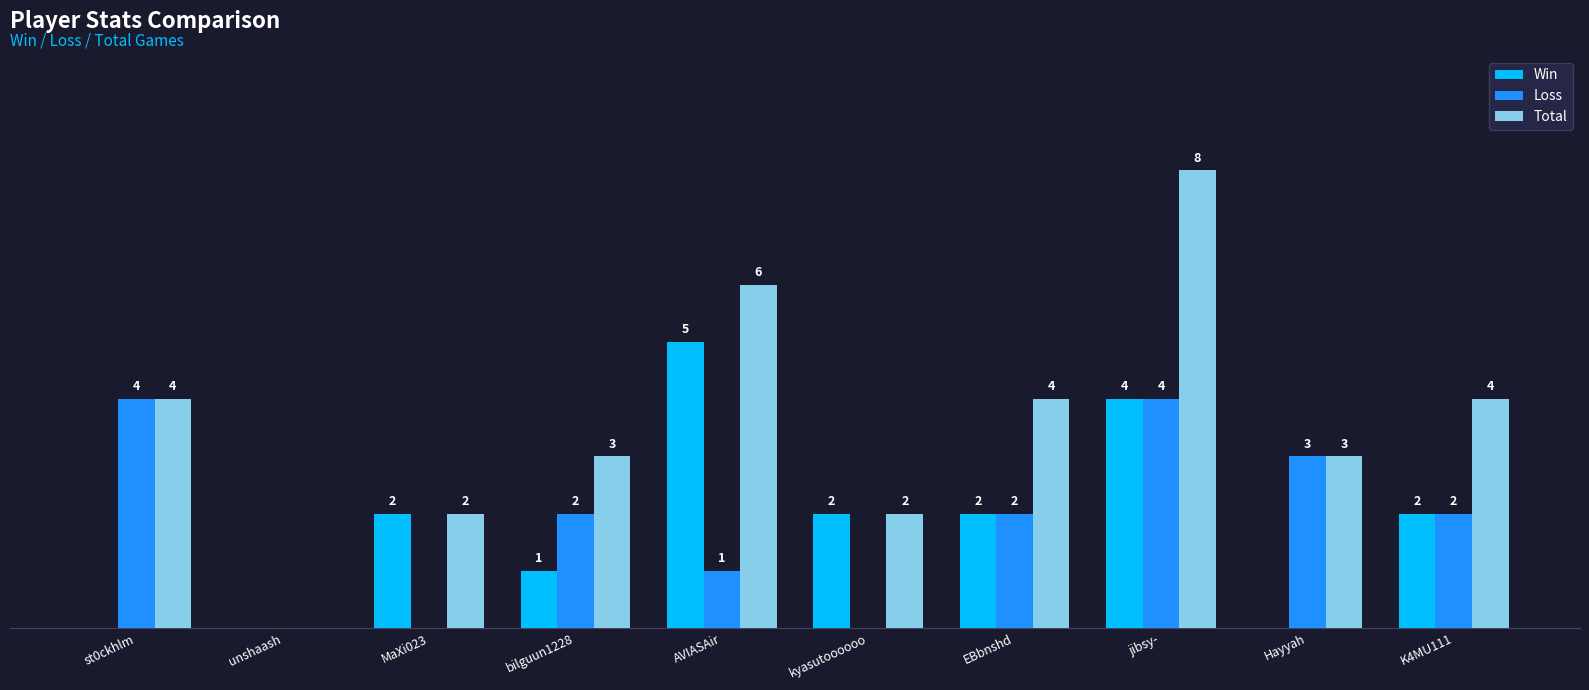

At which label does Loss first exceed 2?

st0ckhlm